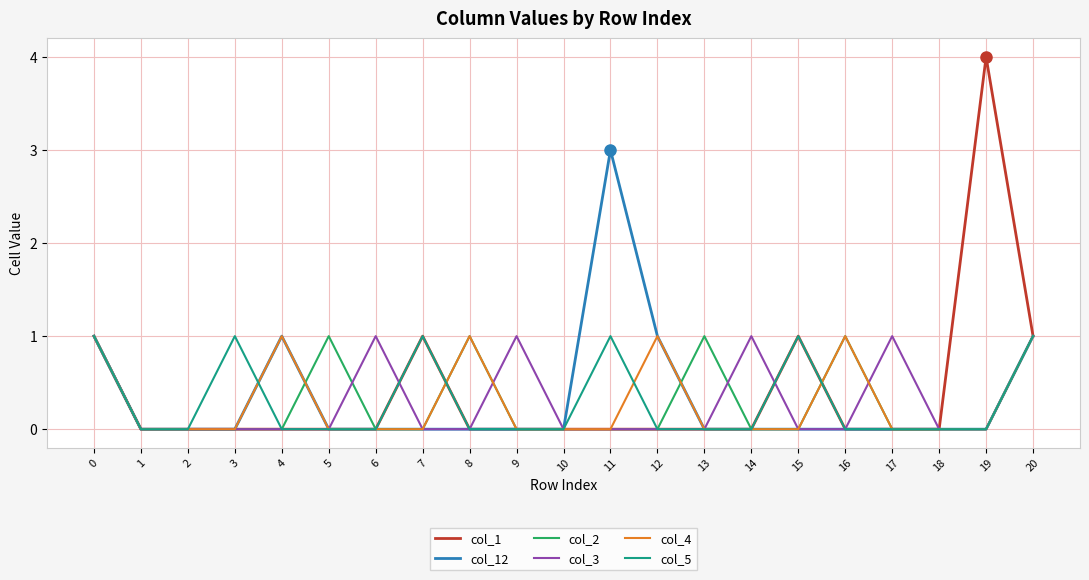

Reading left to right, extract all data points from this chart.

col_1: 0=1	1=0	2=0	3=0	4=0	5=0	6=0	7=1	8=0	9=0	10=0	11=0	12=0	13=0	14=0	15=1	16=0	17=0	18=0	19=4	20=1
col_12: 0=1	1=0	2=0	3=0	4=1	5=0	6=0	7=0	8=0	9=0	10=0	11=3	12=1	13=0	14=0	15=0	16=0	17=0	18=0	19=0	20=1
col_2: 0=1	1=0	2=0	3=0	4=0	5=1	6=0	7=0	8=1	9=0	10=0	11=0	12=0	13=1	14=0	15=0	16=1	17=0	18=0	19=0	20=1
col_3: 0=1	1=0	2=0	3=0	4=0	5=0	6=1	7=0	8=0	9=1	10=0	11=0	12=0	13=0	14=1	15=0	16=0	17=1	18=0	19=0	20=1
col_4: 0=1	1=0	2=0	3=0	4=1	5=0	6=0	7=0	8=1	9=0	10=0	11=0	12=1	13=0	14=0	15=0	16=1	17=0	18=0	19=0	20=1
col_5: 0=1	1=0	2=0	3=1	4=0	5=0	6=0	7=1	8=0	9=0	10=0	11=1	12=0	13=0	14=0	15=1	16=0	17=0	18=0	19=0	20=1